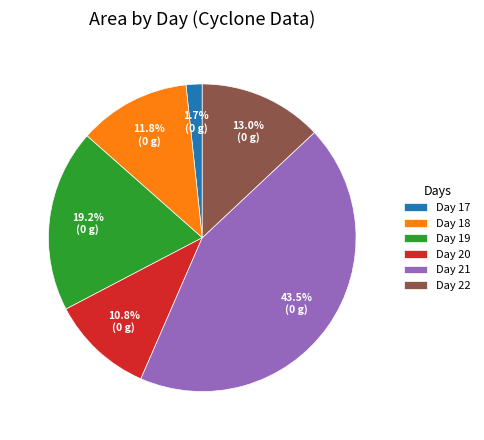

Is the sum of Day 17 and Day 18 greater than half?

No